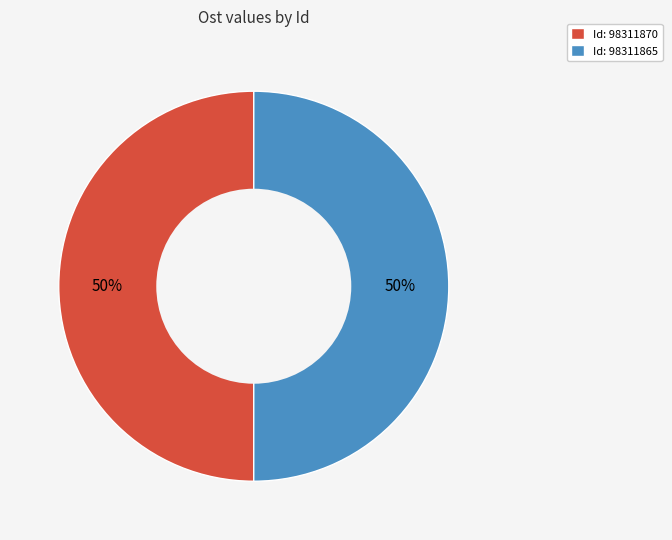

Is the sum of Id: 98311870 and Id: 98311865 greater than half?

Yes